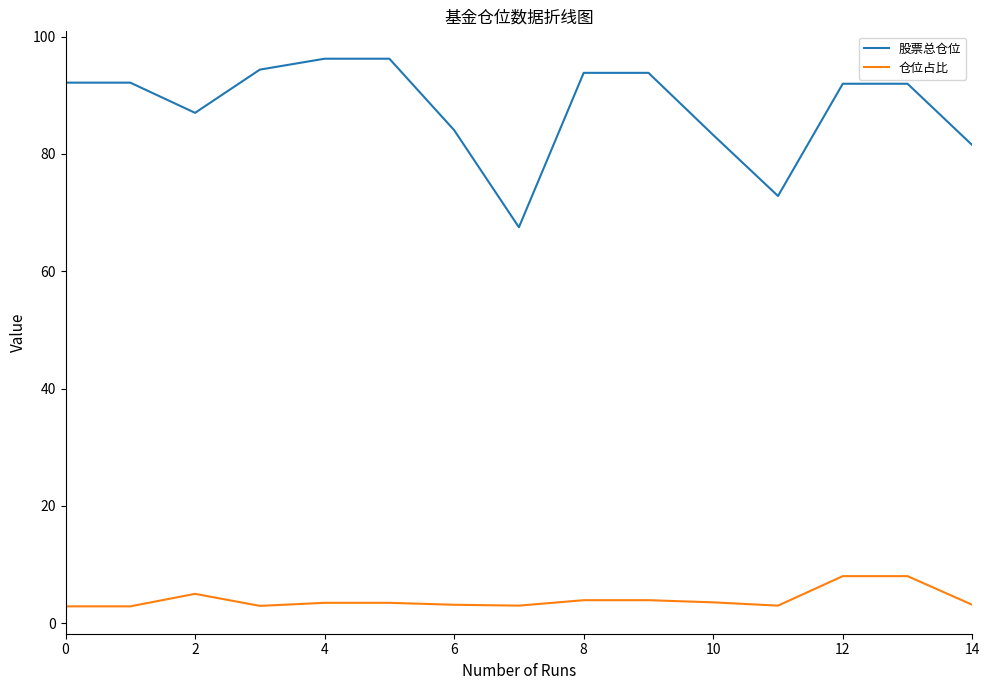

List the series in order of their peak value, lowest first.

仓位占比, 股票总仓位